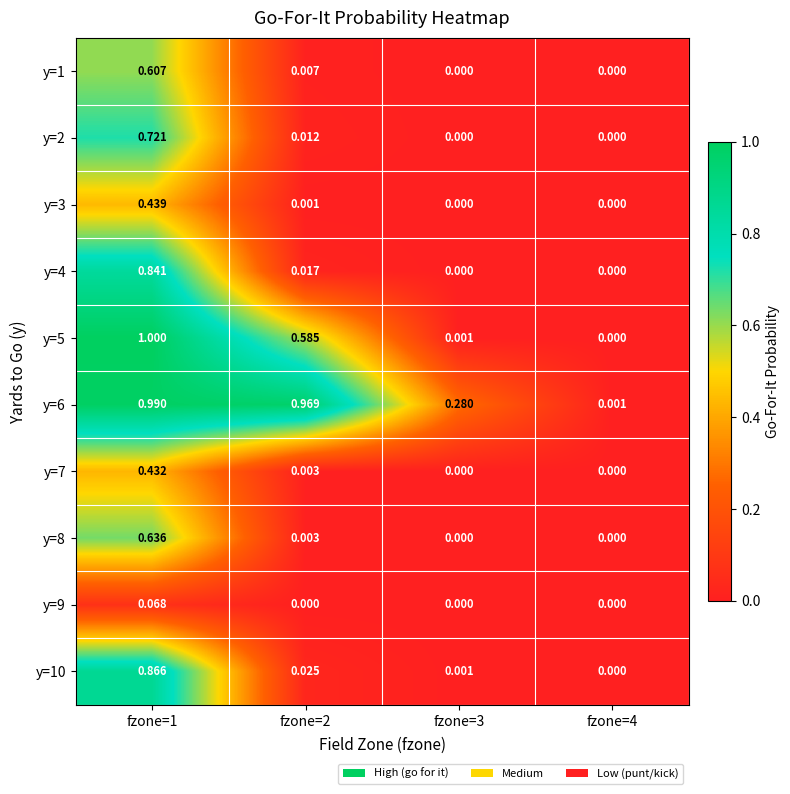

Is the value of y=10 at fzone=1 greater than the value of y=1 at fzone=1?

Yes